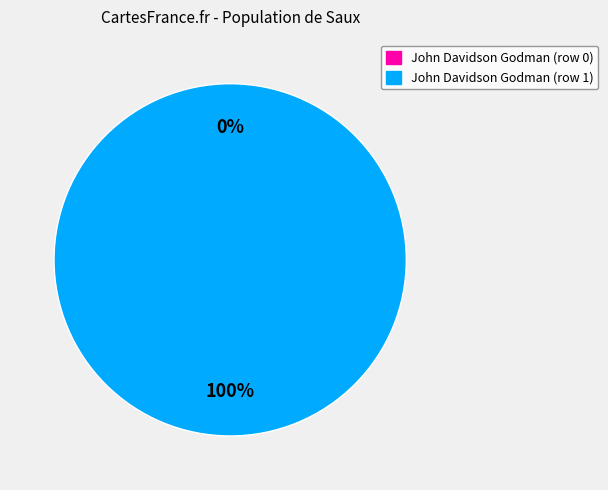

Rank the categories by value from highest to lowest.

John Davidson Godman (row 1), John Davidson Godman (row 0)